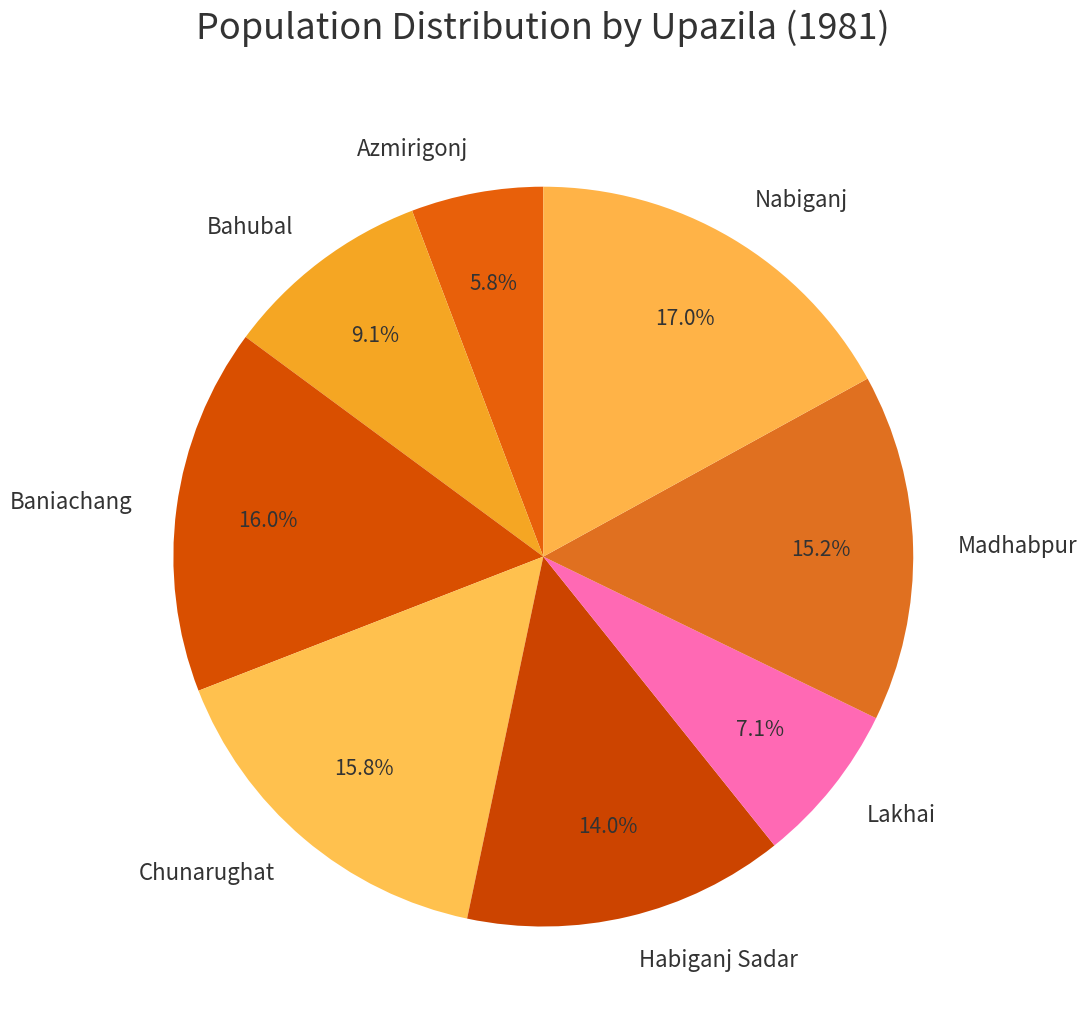

What percentage is the Habiganj Sadar slice, to the nearest percent?

14%